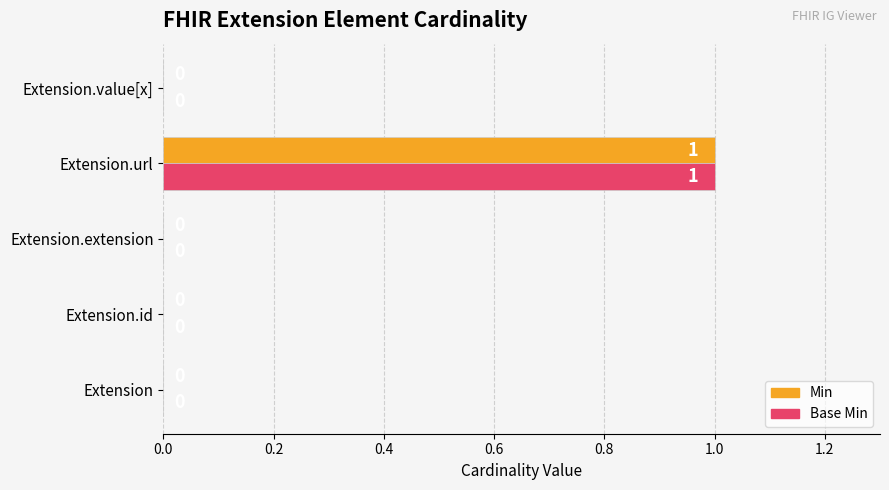

Is it true that Min equals 2 at Extension.url?

False